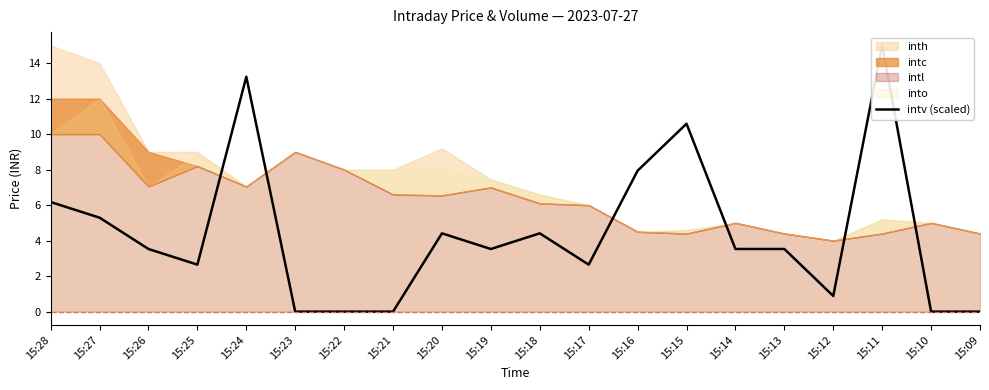

Which category has the lowest value across all series?

15:23